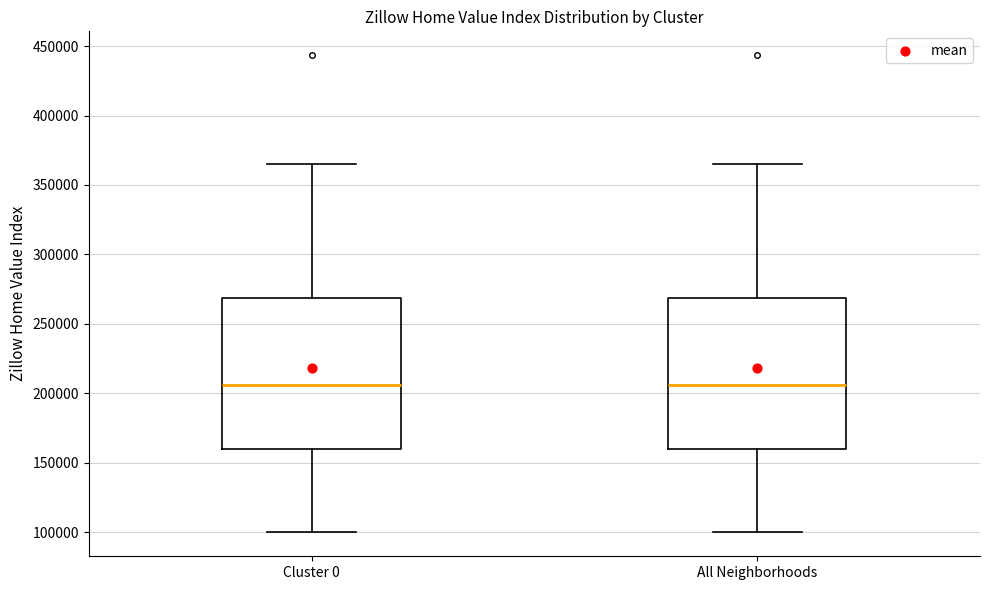

Where is the upper edge of the box for Cluster 0 on the y-axis? The values are not printed on the chart, so give them approximately, as read against the axis.

270000